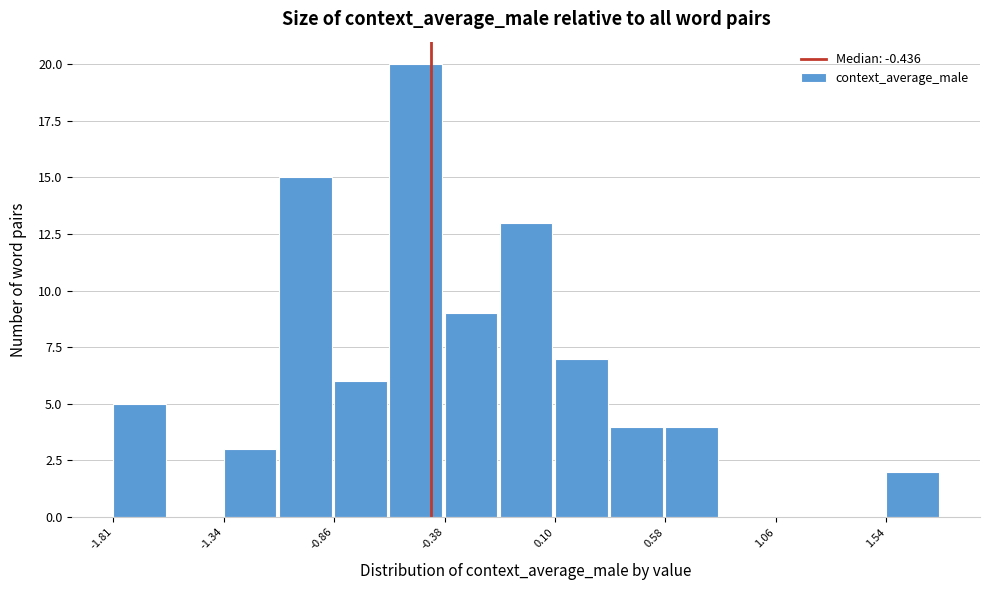

Reading left to right, transcribe this chart: for each bar, give the range it covers on the x-axis and its height. Neither the bar edges nor the heights are printed on the chart, so give them approximately, as read against the axes.

-1.80 to -1.55: 5
-1.55 to -1.35: 0
-1.35 to -1.10: 3
-1.10 to -0.85: 15
-0.85 to -0.60: 6
-0.60 to -0.40: 20
-0.40 to -0.15: 9
-0.15 to 0.10: 13
0.10 to 0.35: 7
0.35 to 0.60: 4
0.60 to 0.80: 4
0.80 to 1.05: 0
1.05 to 1.30: 0
1.30 to 1.55: 0
1.55 to 1.80: 2